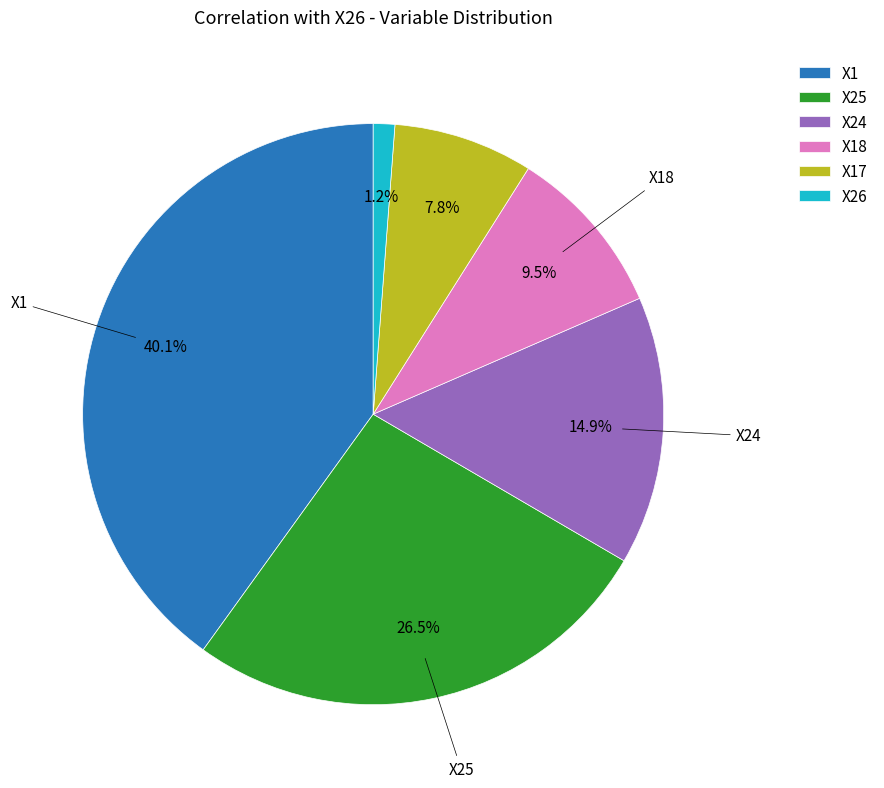

Is there a majority slice in this chart?

No